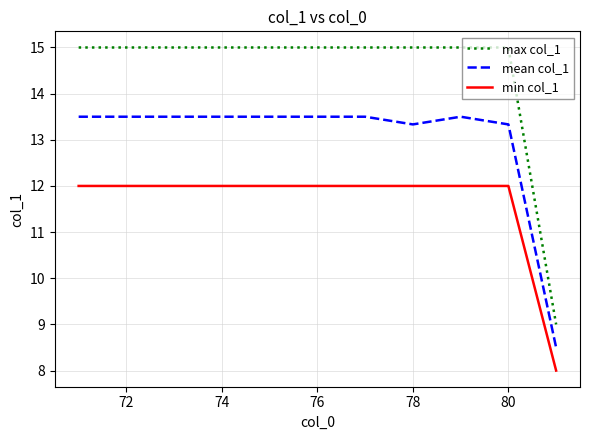

Which series has the largest range (max minus min)?

max col_1